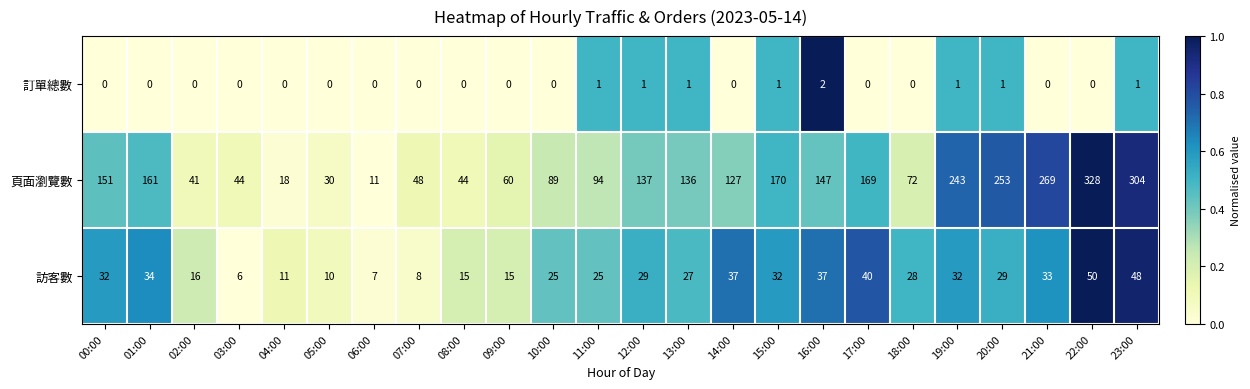

Count the number of data series in this chart.

3